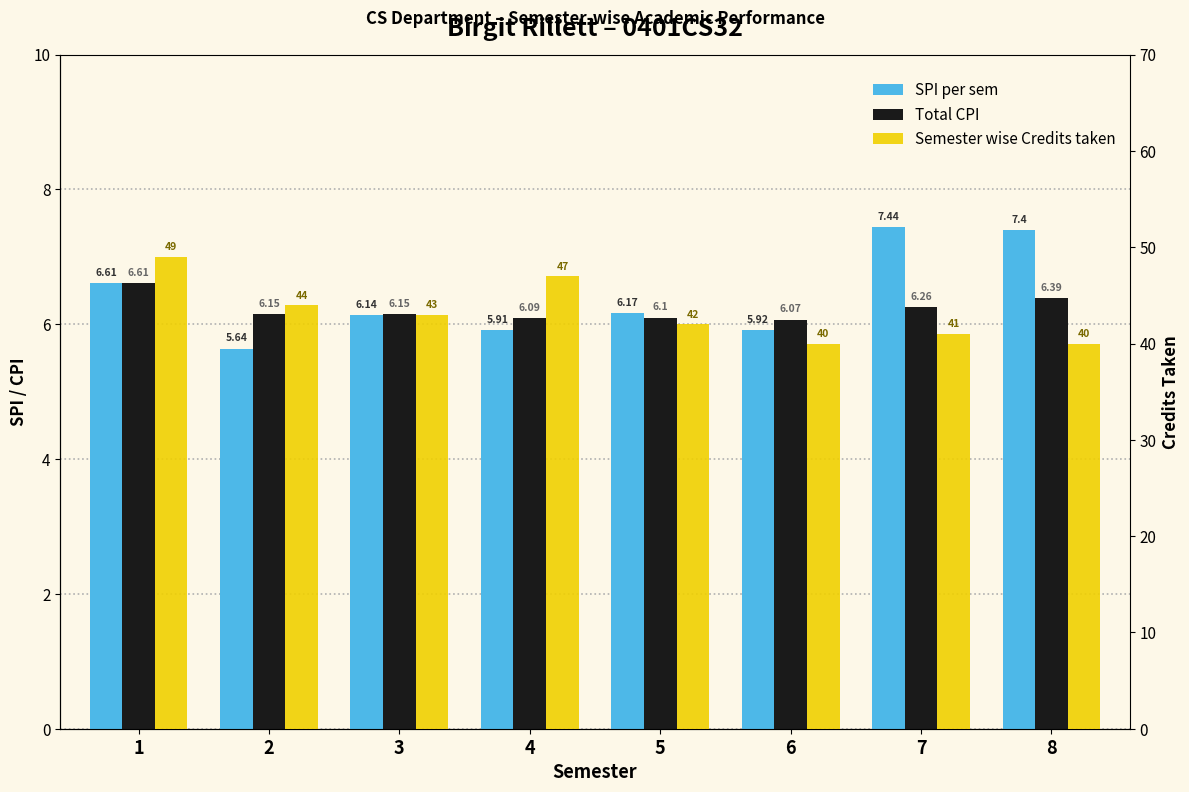

What is the total value across all series at 1?

62.2